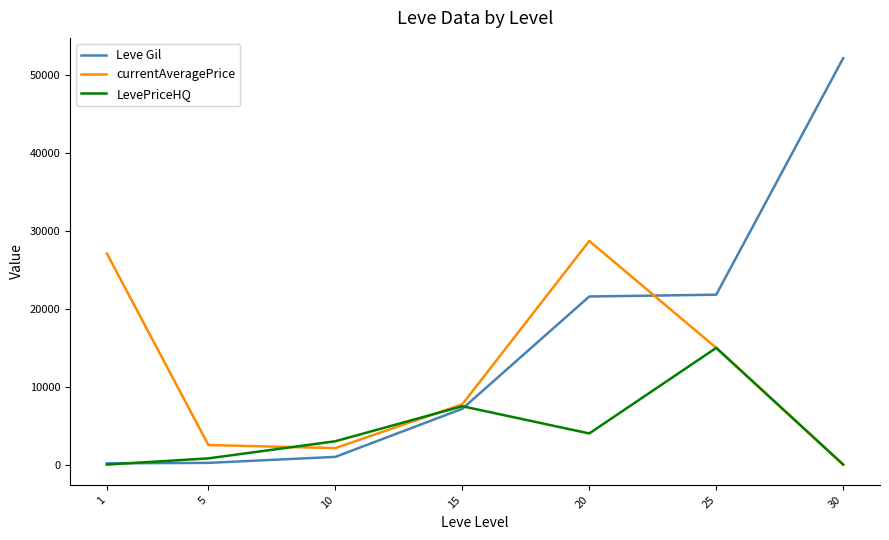

What is the sum of the Leve Gil values at 15 and 10?

8160